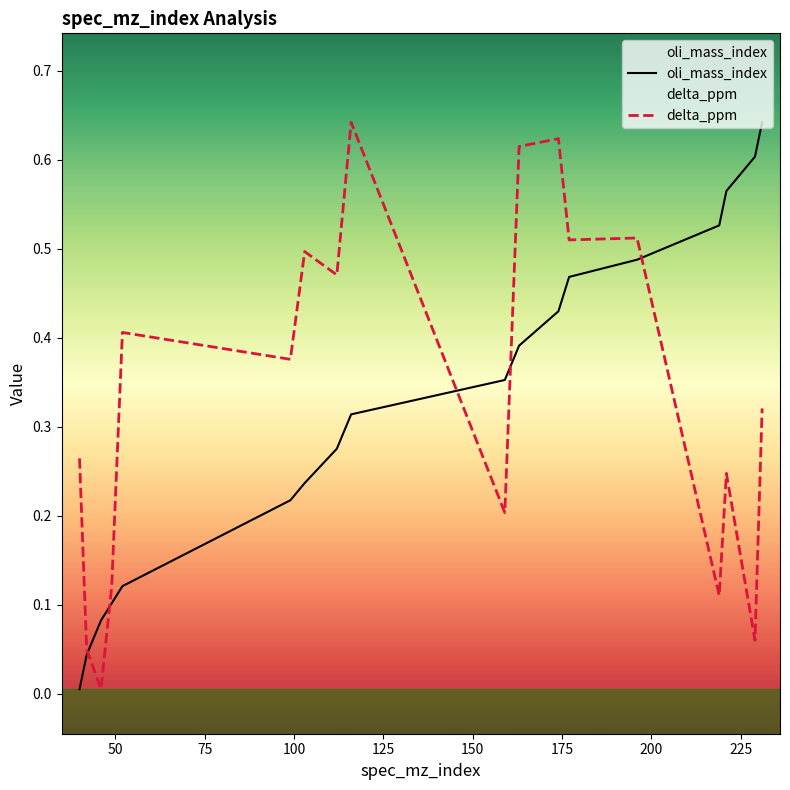

Does the chart display data point markers on the line(s)?

No